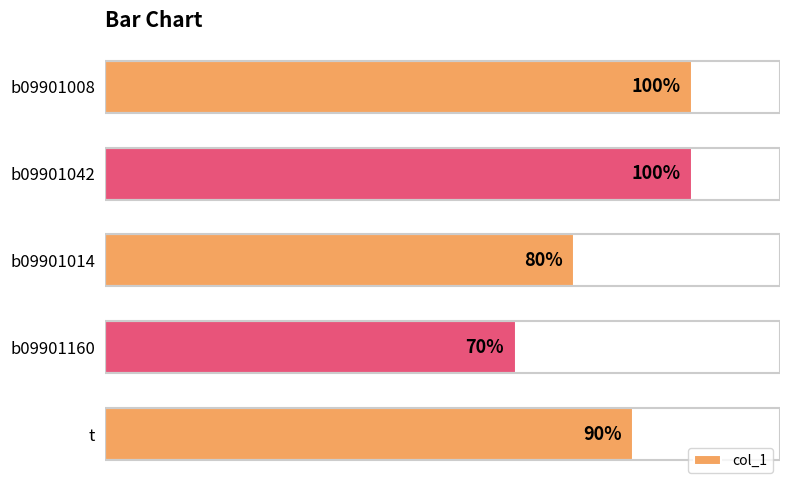

Between b09901014 and b09901042, which is larger?

b09901042